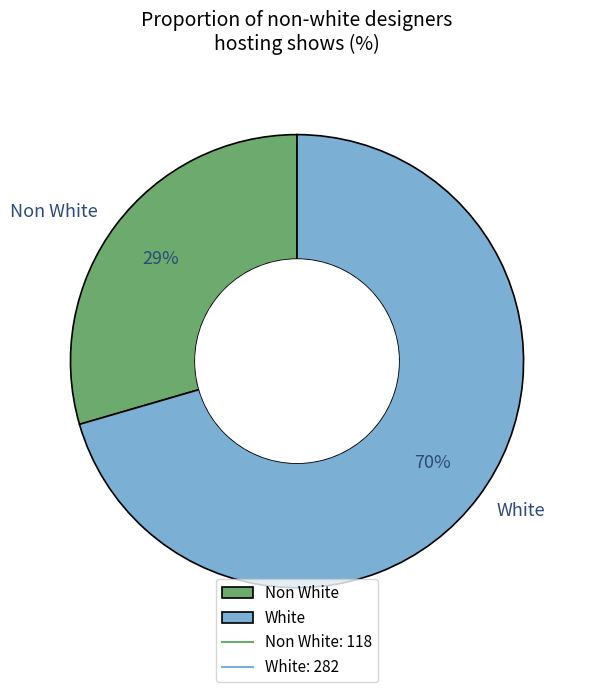

How many slices are in this pie chart?

2